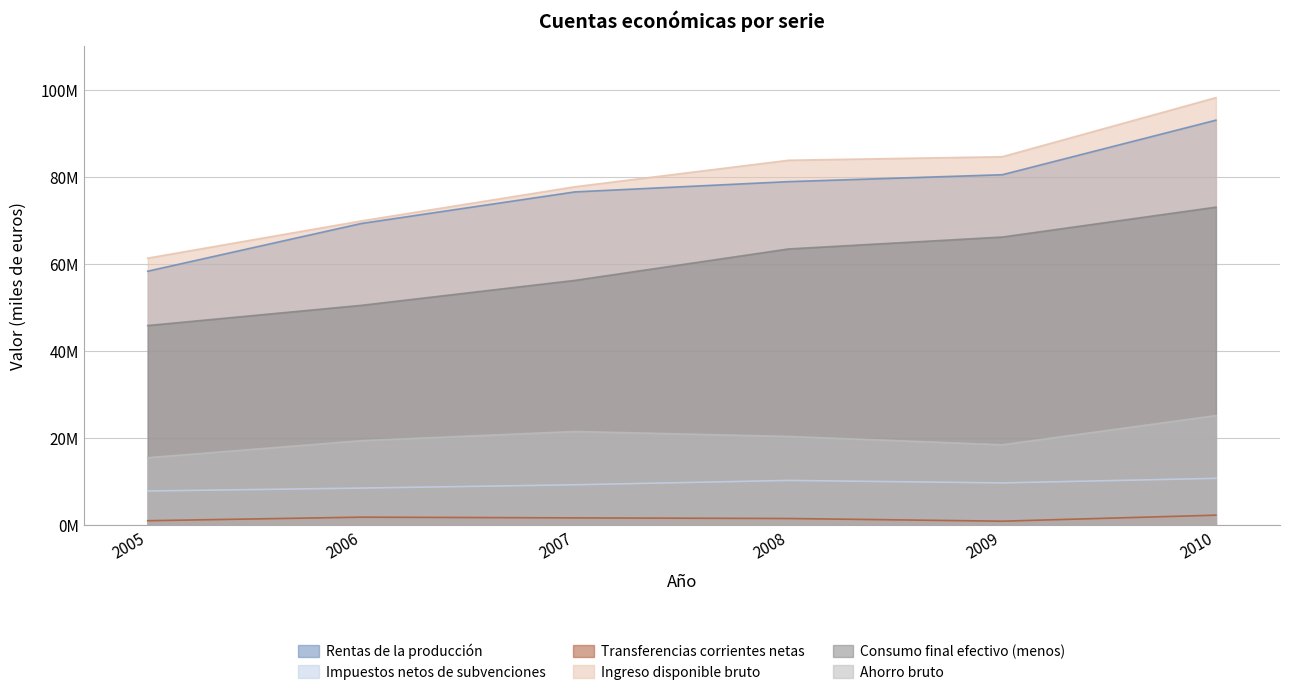

True or false: Rentas de la producción and Ahorro bruto cross at least once.

False